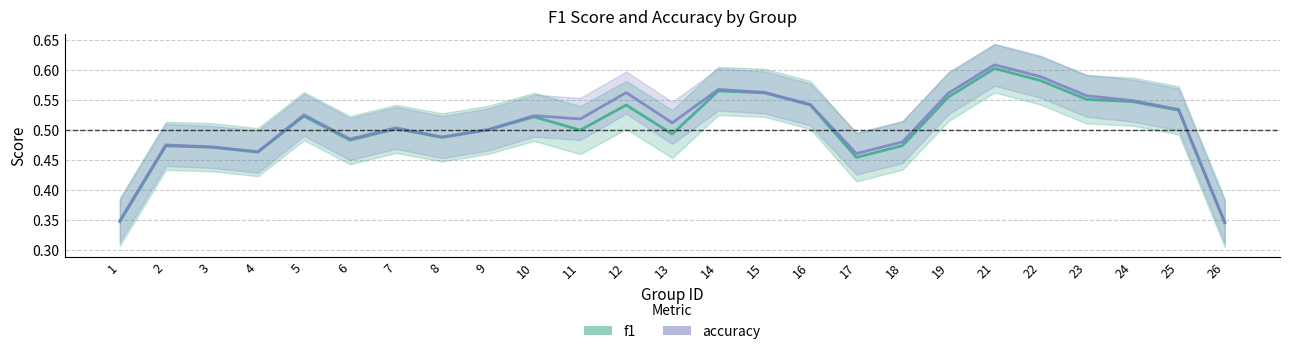

At which label is f1_line closest to 0?

26